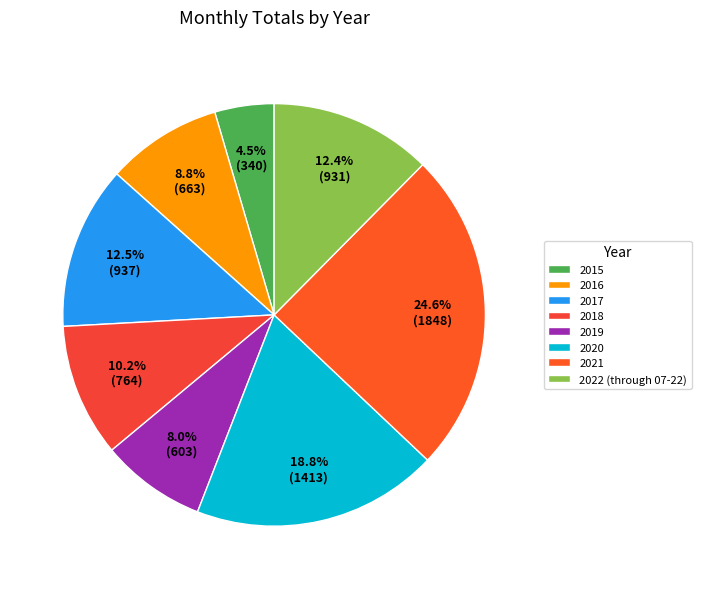

True or false: 2016 accounts for 1% of the total.

False